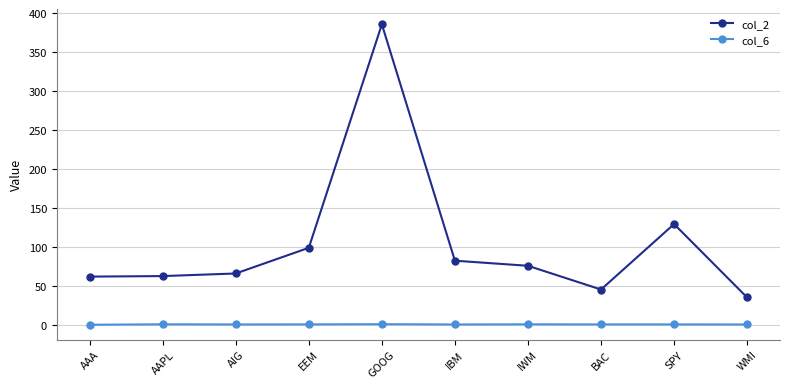

The col_2 series shows 76.0 at IWM. True or false?

True